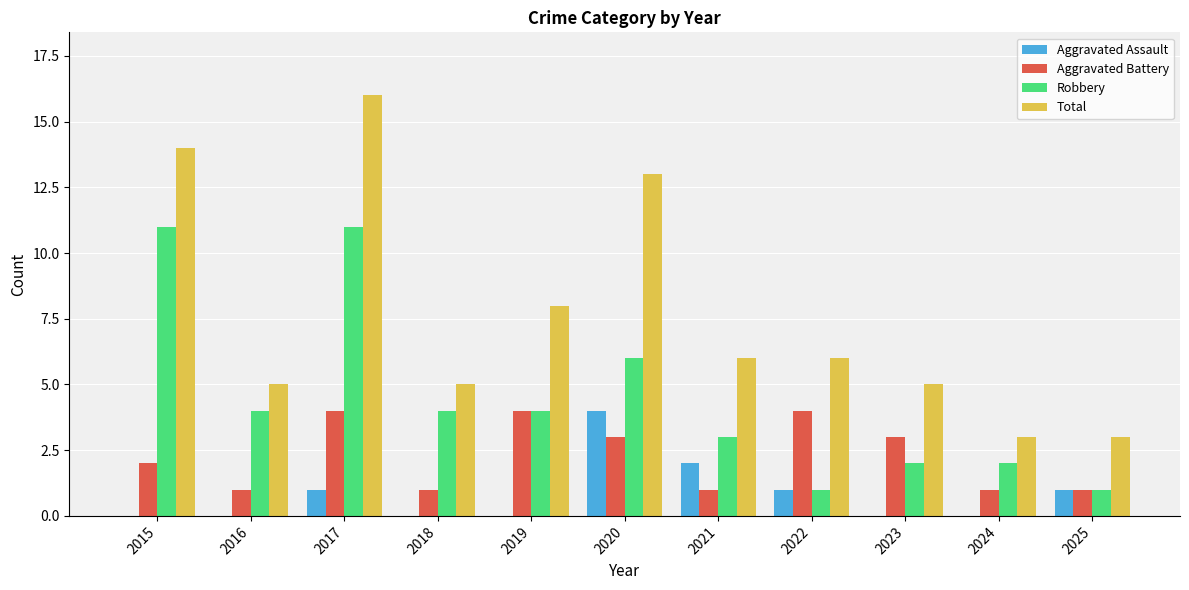

At which category is the sum across all series the highest?

2017